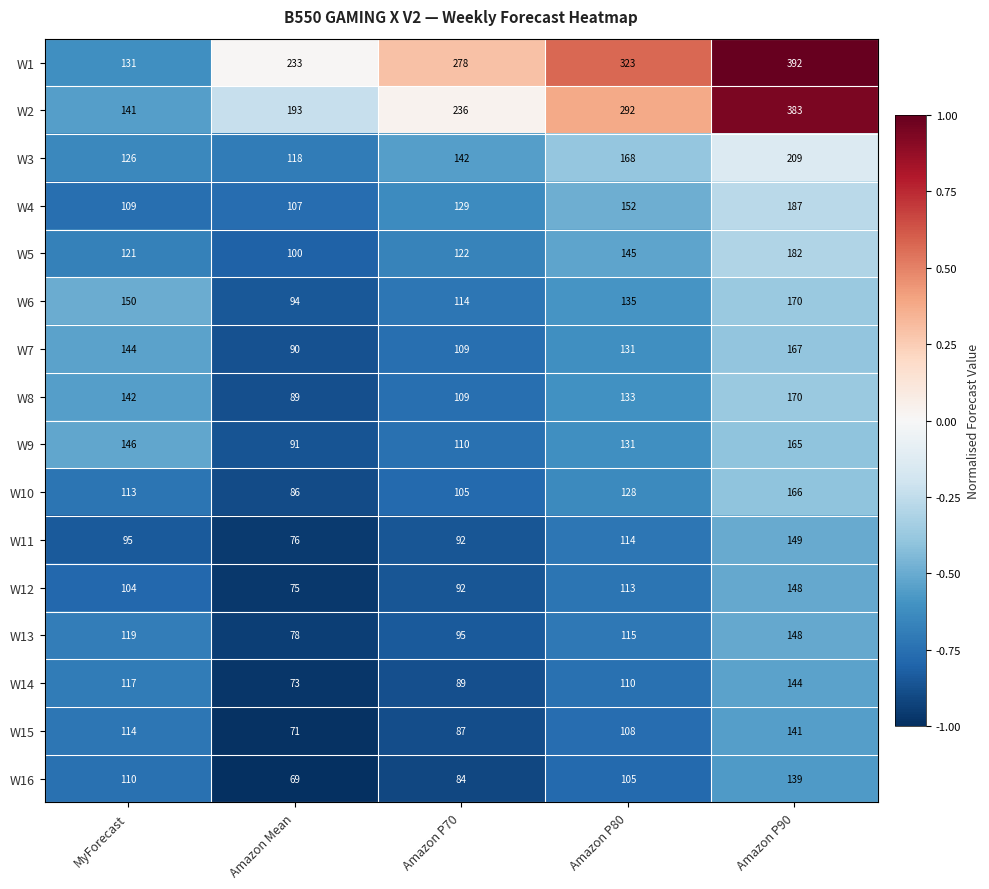

Which label corresponds to the smallest value in the chart?

Amazon Mean